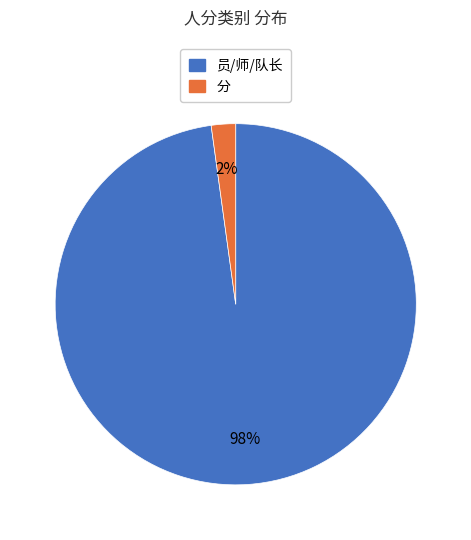

To the nearest percent, what portion does 员/师/队长 represent?

98%